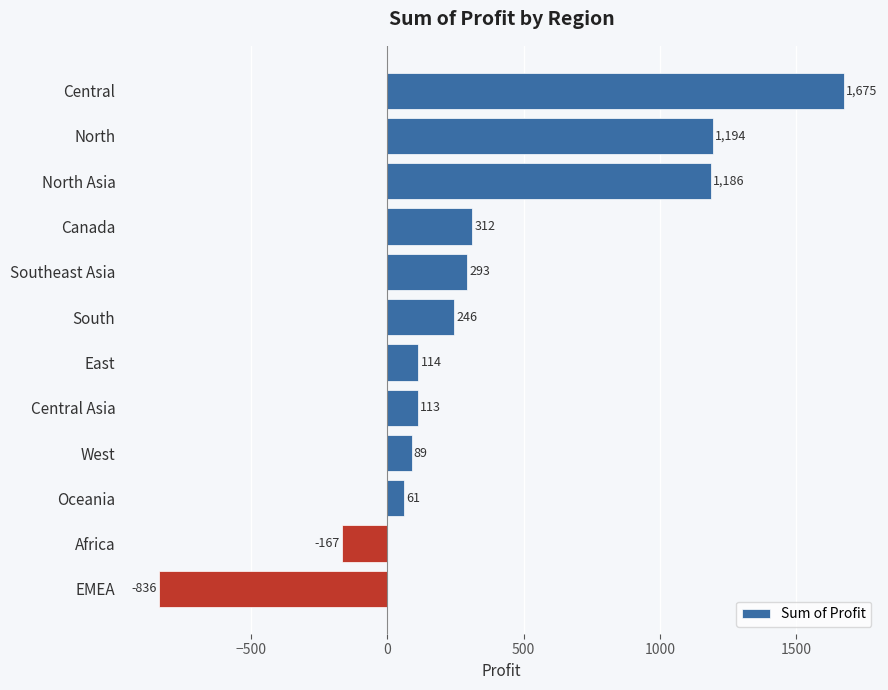

What position from the top is EMEA?

12